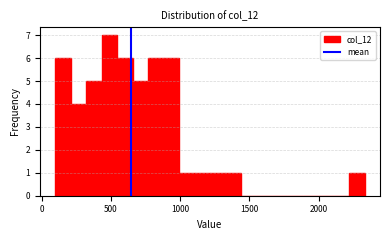

Around what value on the x-axis is the tallest bar? Give the approximate position of its centre, as read against the axis.

500